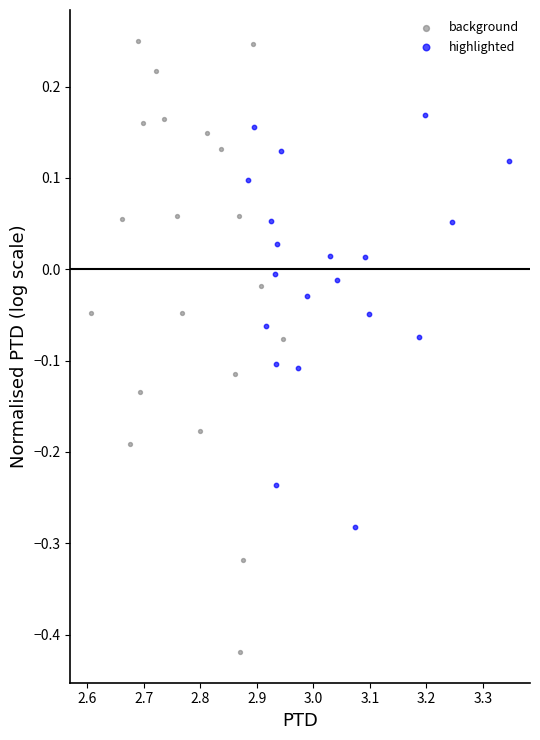

Which series has the largest Y range (max minus min)?

background